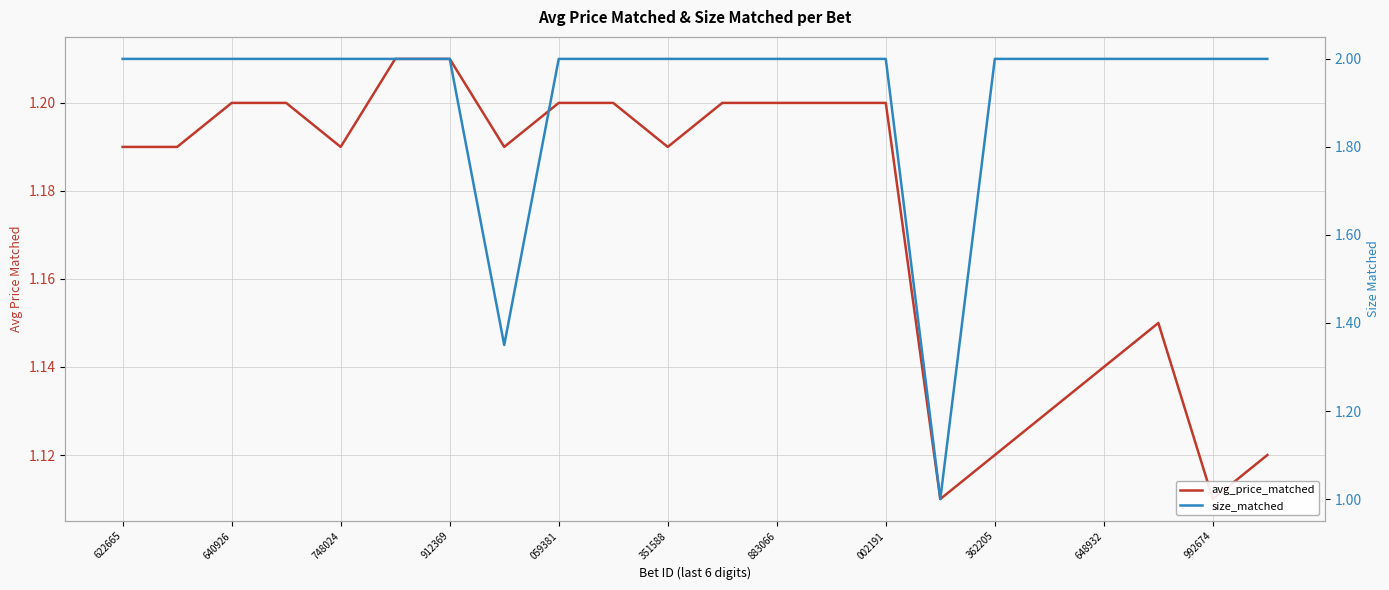

Is this an area chart (filled region under the line)?

No